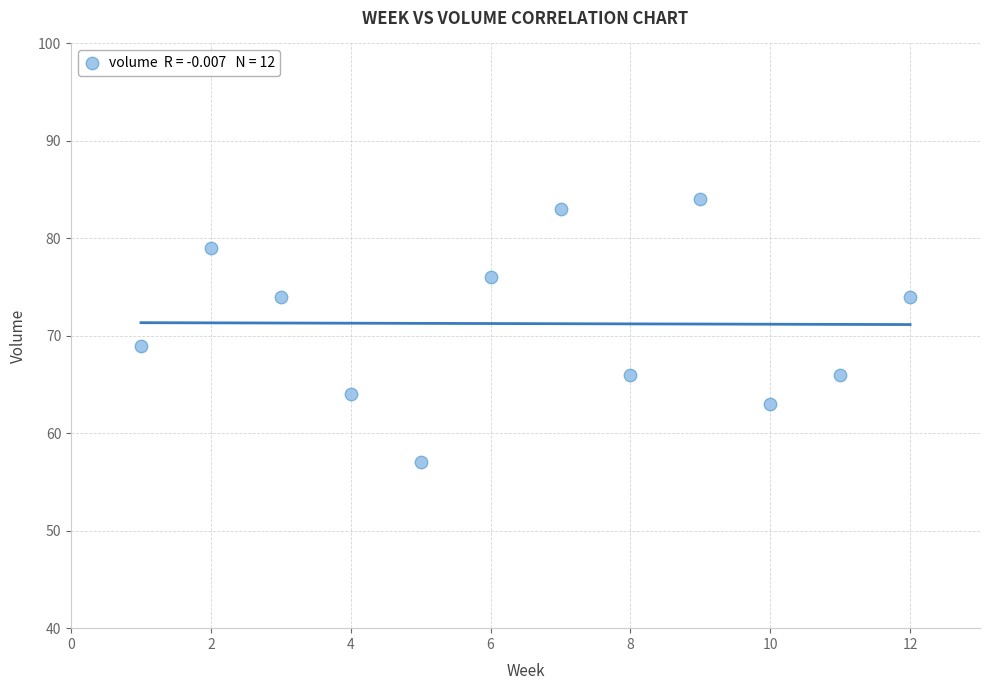

What Y value in the scatter plot is closest to 70?

69